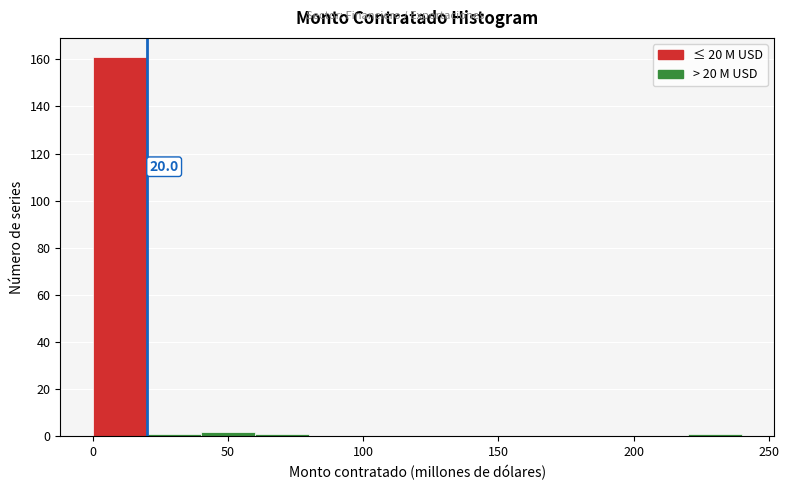

Which range on the x-axis has the tallest bar?

0 to 20